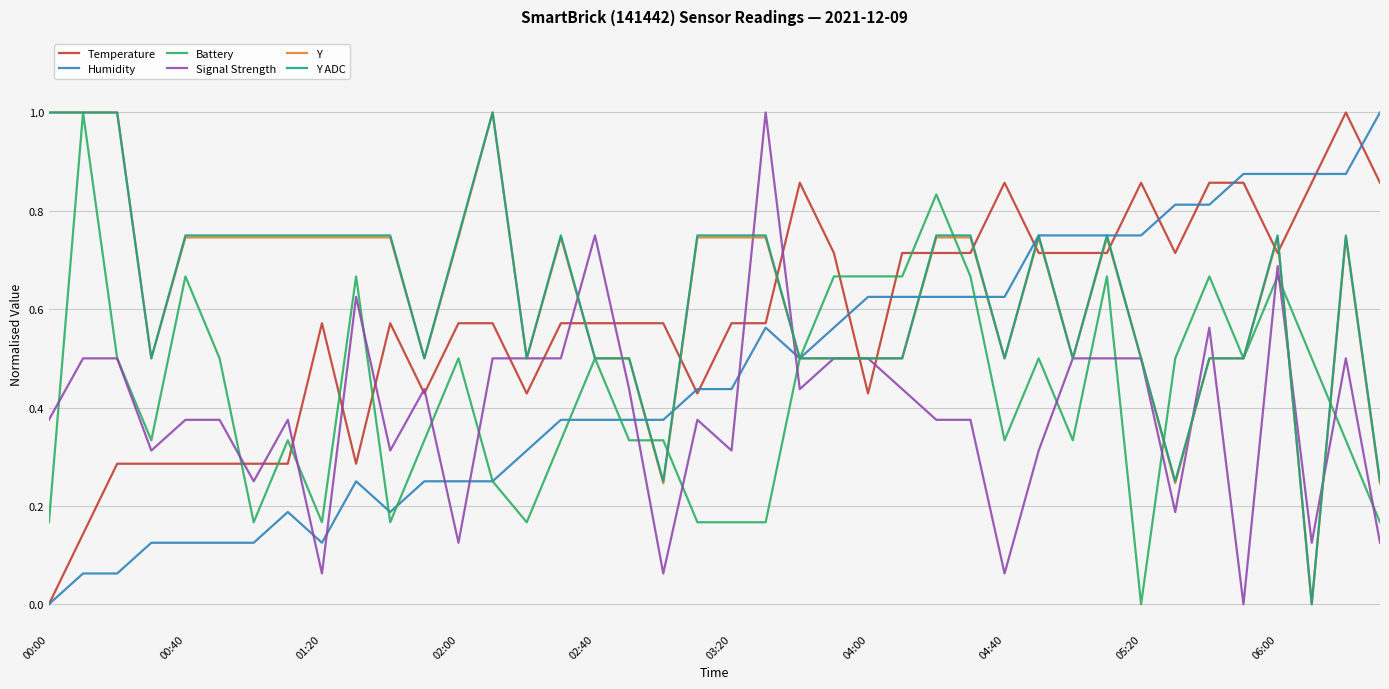

What is the highest value of the Humidity series?

1.0